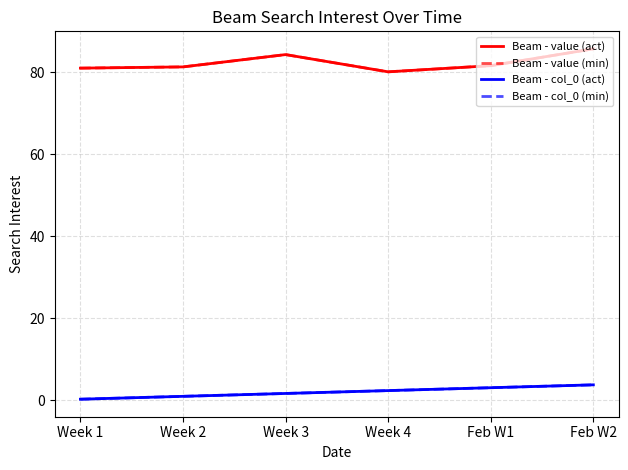

Is it true that Beam - value (min) equals 81.0 at Week 1?

True